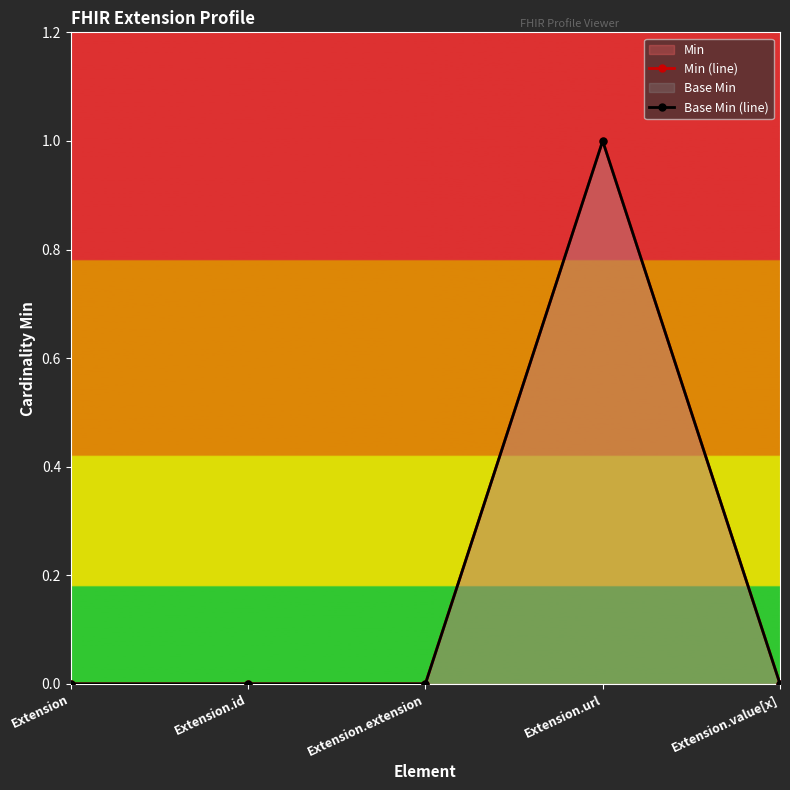

What is the label of the 4th point from the left?

Extension.url